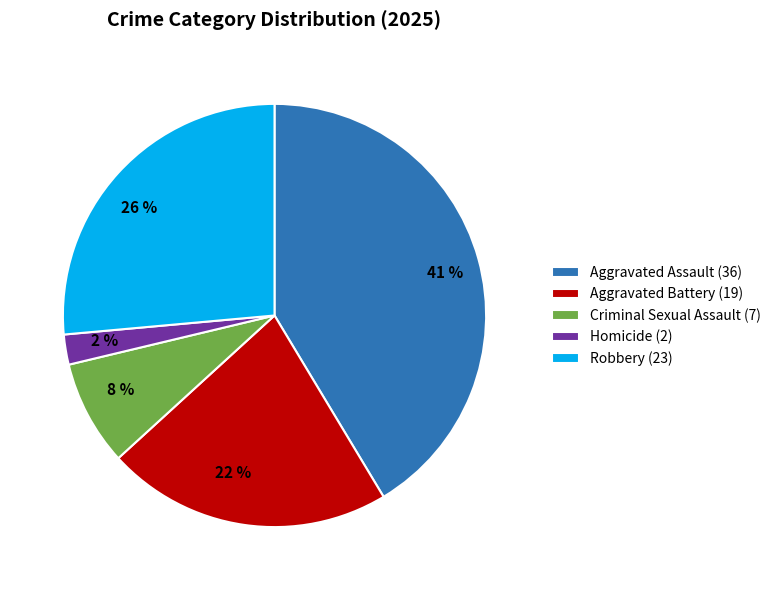

Which slice is the smallest?

Homicide